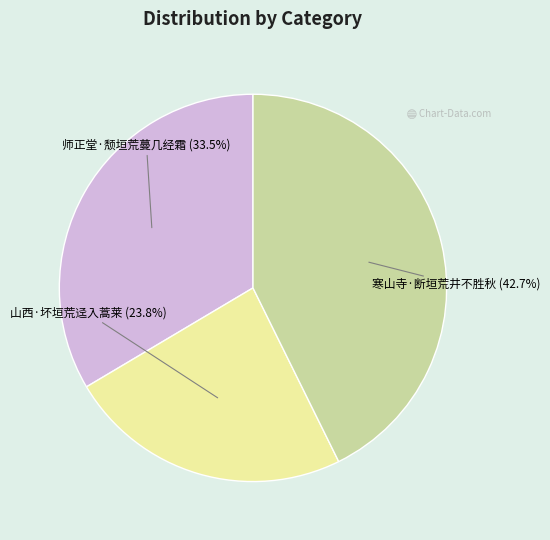

Which slice is the smallest?

山西·坏垣荒迳入蒿莱